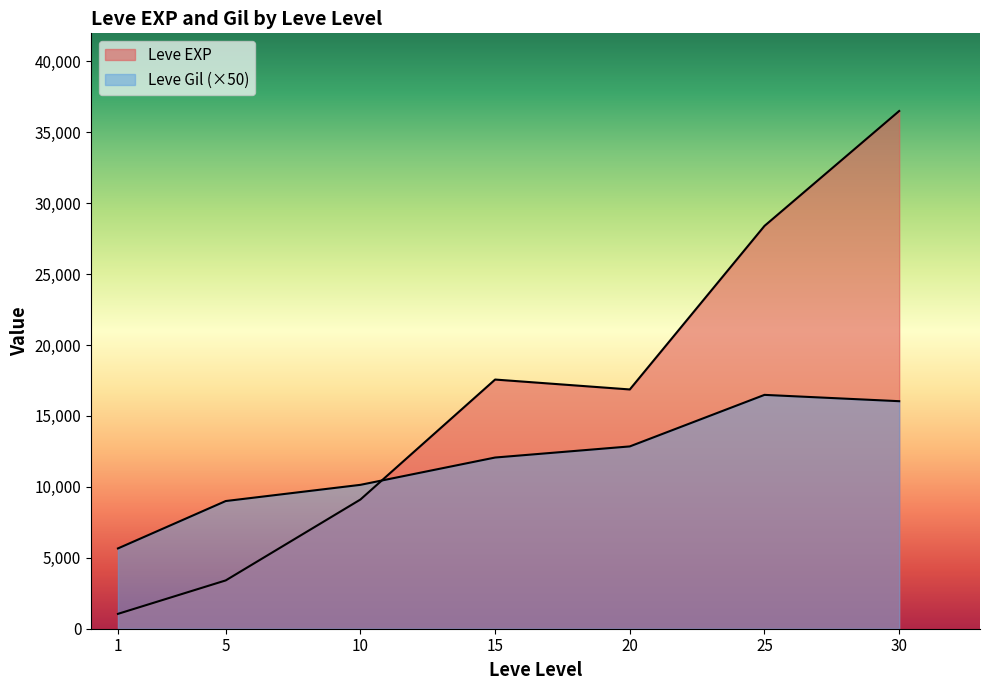

Does the chart display data point markers on the line(s)?

No